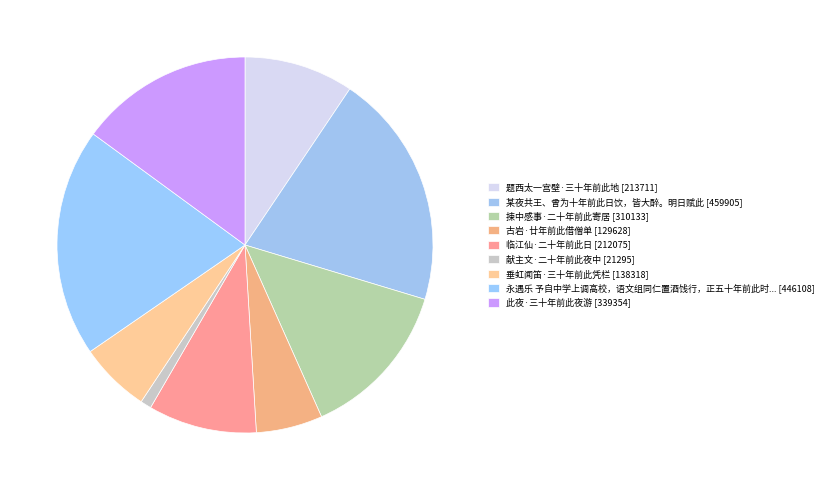

How many slices are in this pie chart?

9